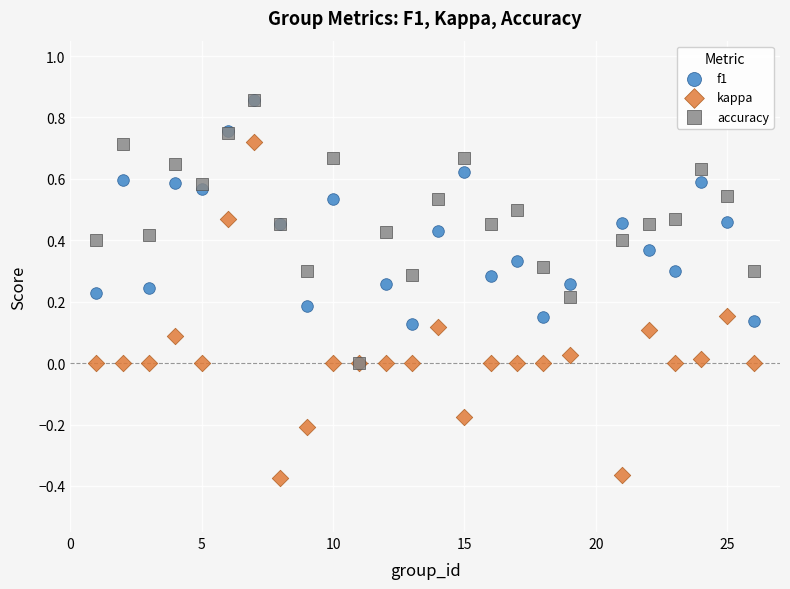

What are all the series names shown in the legend?

f1, kappa, accuracy